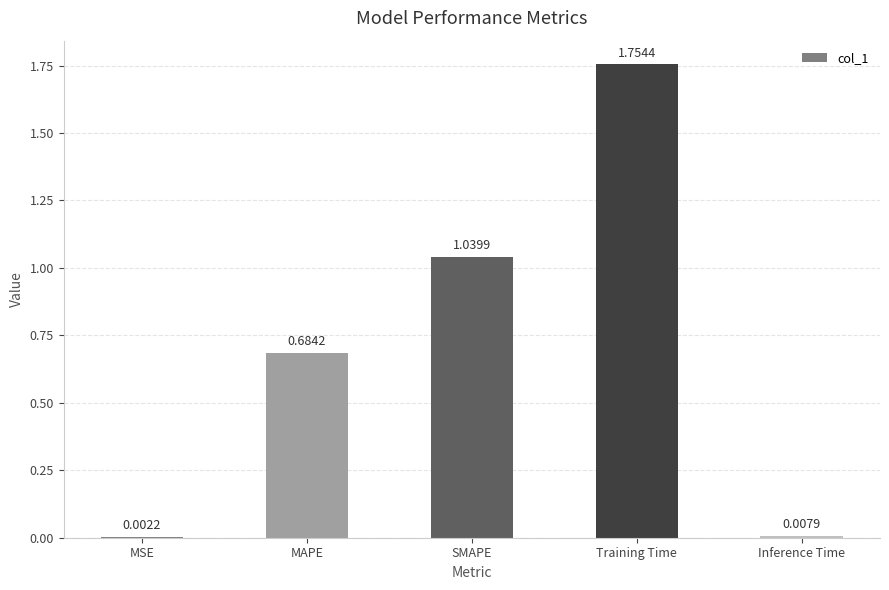

What is the sum of the values at SMAPE and Training Time?

2.8